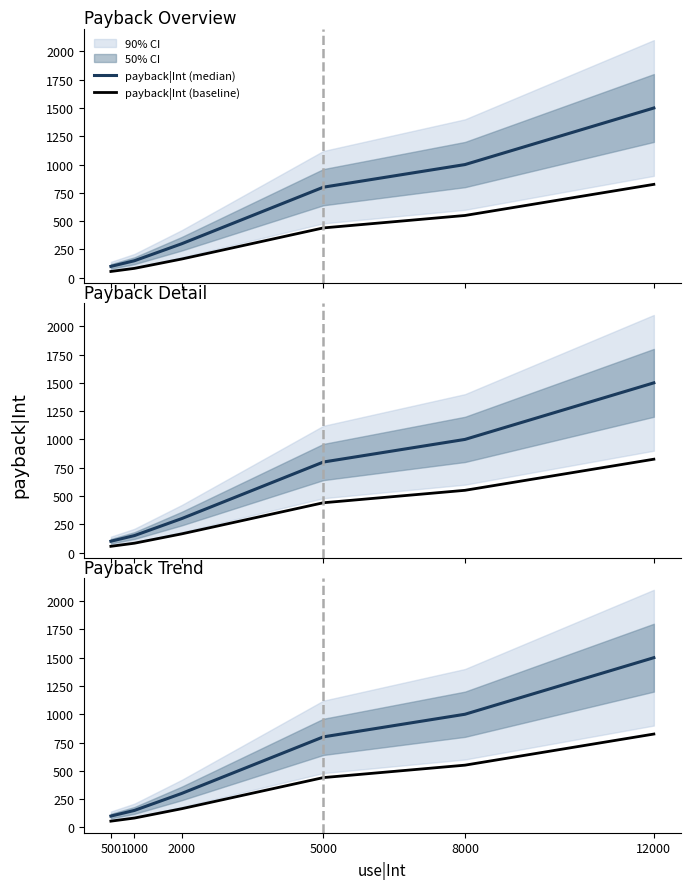

How many series are shown in this chart?

2